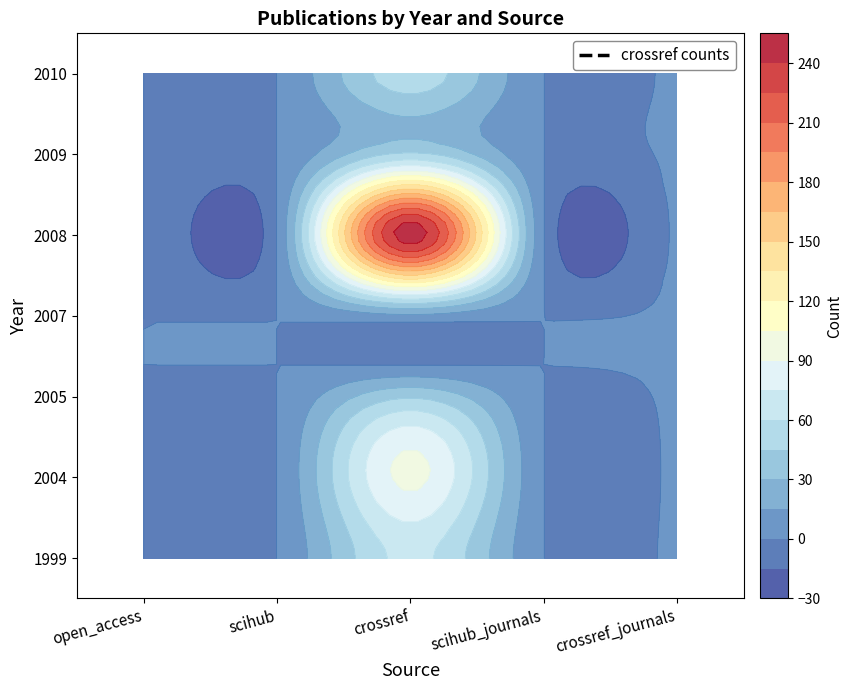

Reading right to left, transcribe all the data shown in this chart.

1999: 1	0	64	0	0
2004: 1	0	94	0	0
2005: 1	0	43	0	0
2007: 1	0	11	0	0
2008: 1	0	249	0	0
2009: 1	0	48	0	0
2010: 1	0	53	0	0